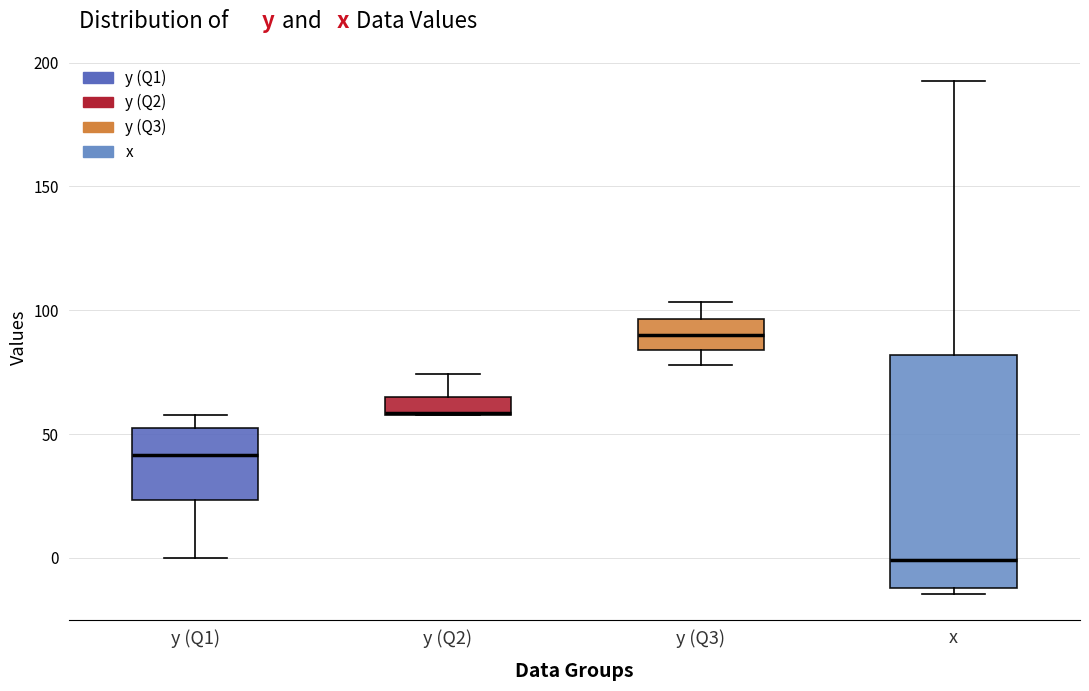

Where is the lower edge of the box for y (Q2) on the y-axis? The values are not printed on the chart, so give them approximately, as read against the axis.

60